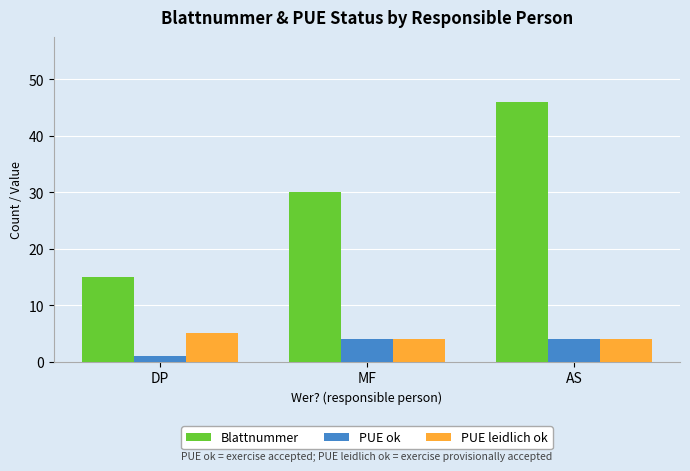

What are all the series names shown in the legend?

Blattnummer, PUE ok, PUE leidlich ok